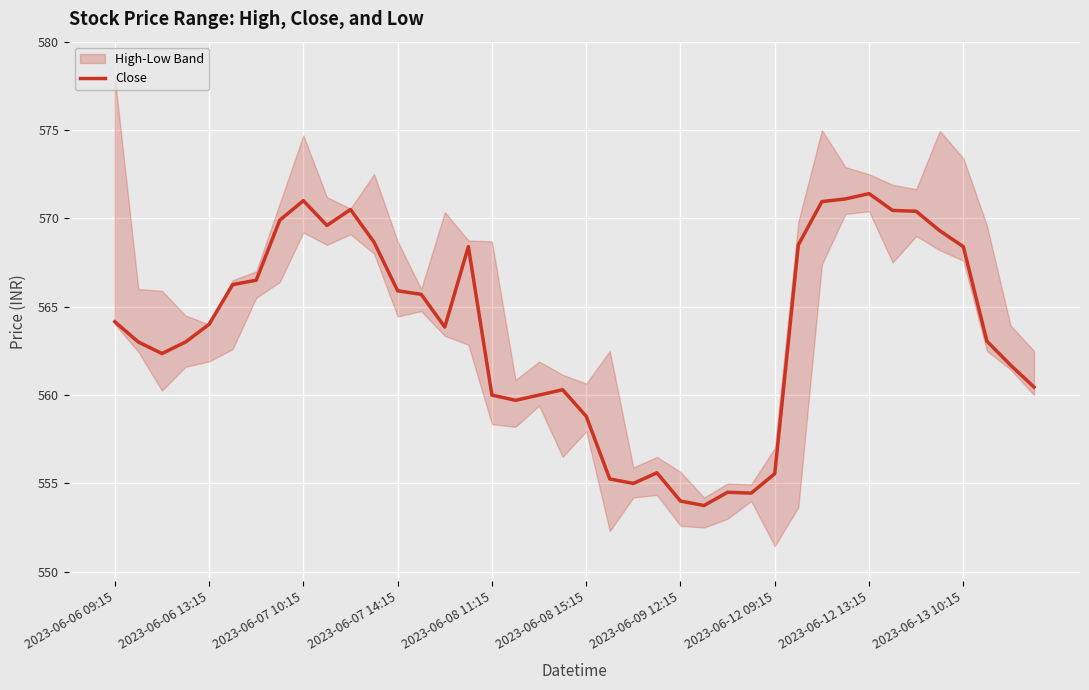

Where does the data first go above 564?

2023-06-06 09:15